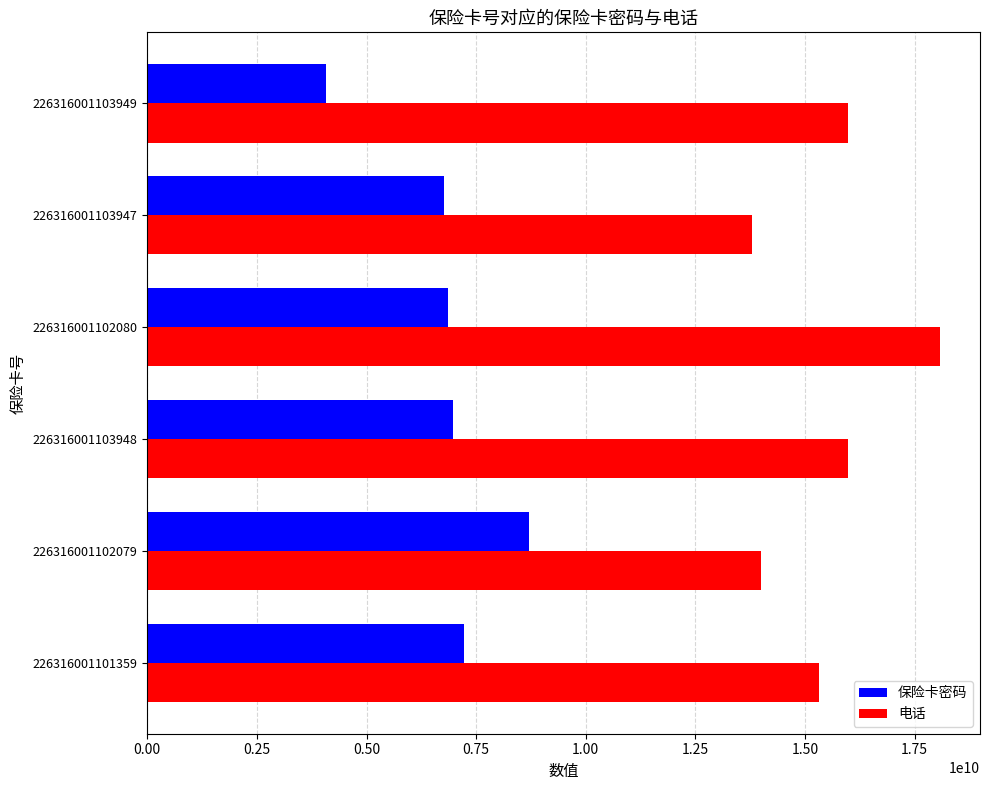

List the series in order of their peak value, highest first.

电话, 保险卡密码